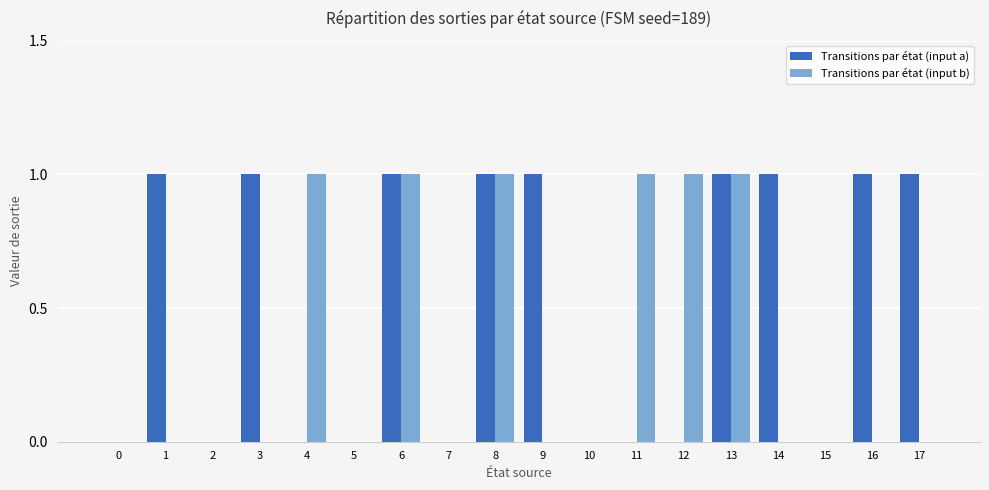

Count the number of data series in this chart.

2